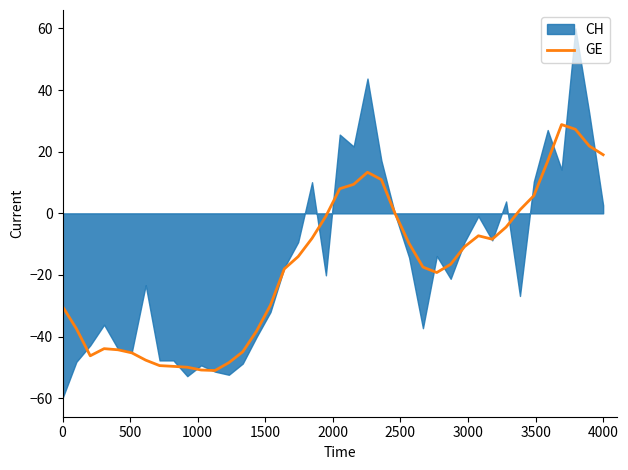

What is the lowest value of the GE series?

-51.0